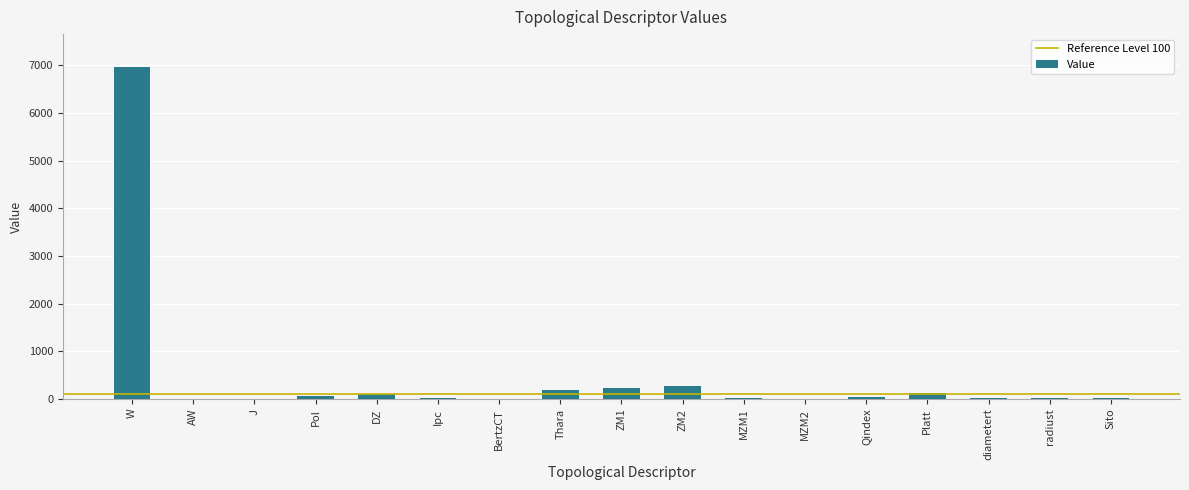

At which category does the chart reach its peak across all series?

W